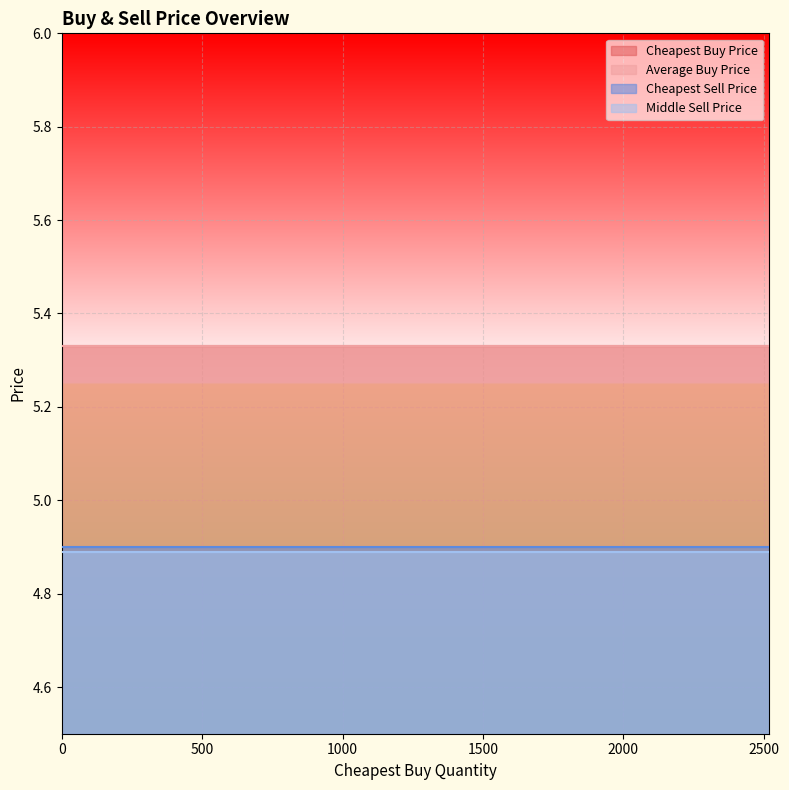

True or false: Middle Sell Price and Cheapest Sell Price intersect in this chart.

False